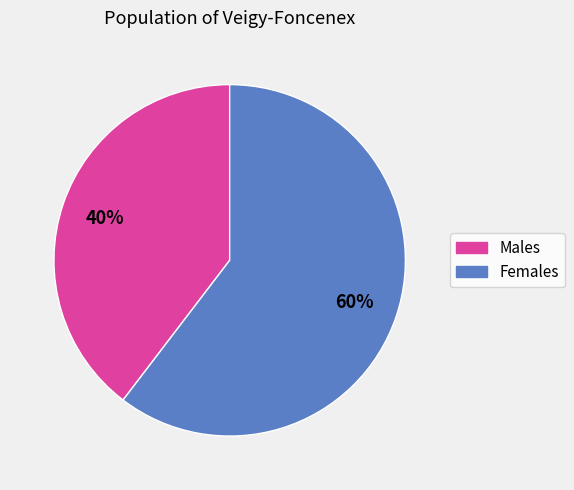

To the nearest percent, what is the average slice percentage?

50%